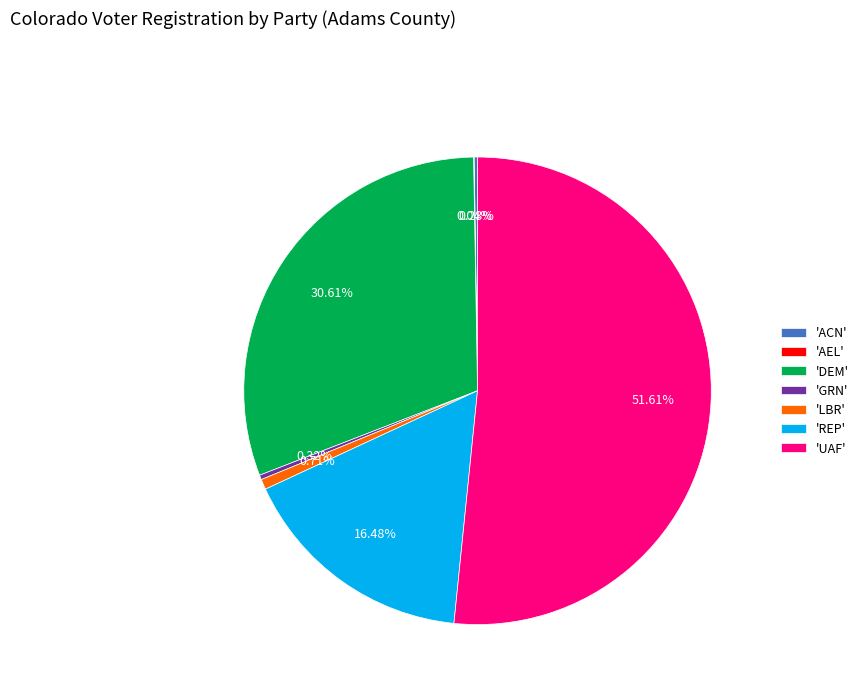

Combined, do 'UAF' and 'GRN' account for over 50%?

Yes